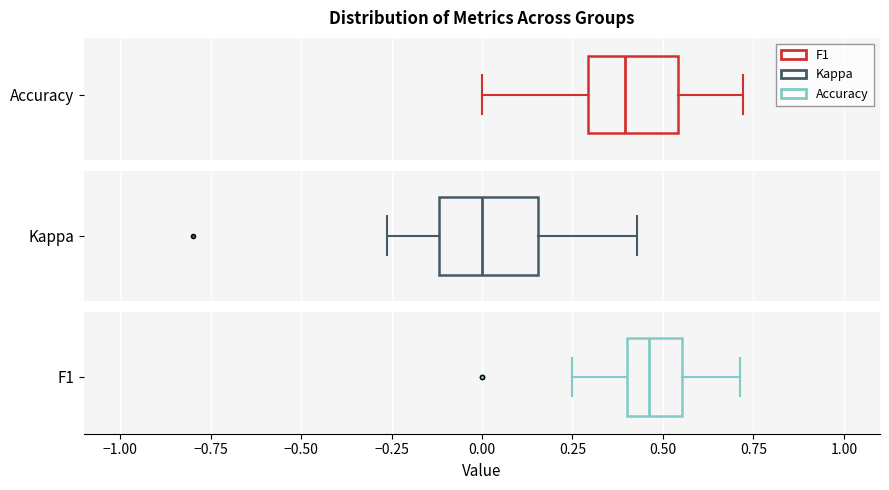

Reading bottom to top, read every box against the x-axis: the position of its median line, the range the box covers, and the ends of its whiskers. The values are not printed on the chart, so give them approximately, as read against the axis.

F1: median 0.45, box 0.40 to 0.55, whiskers 0.25 to 0.70
Kappa: median 0.00, box -0.10 to 0.15, whiskers -0.25 to 0.45
Accuracy: median 0.40, box 0.30 to 0.55, whiskers 0.00 to 0.70